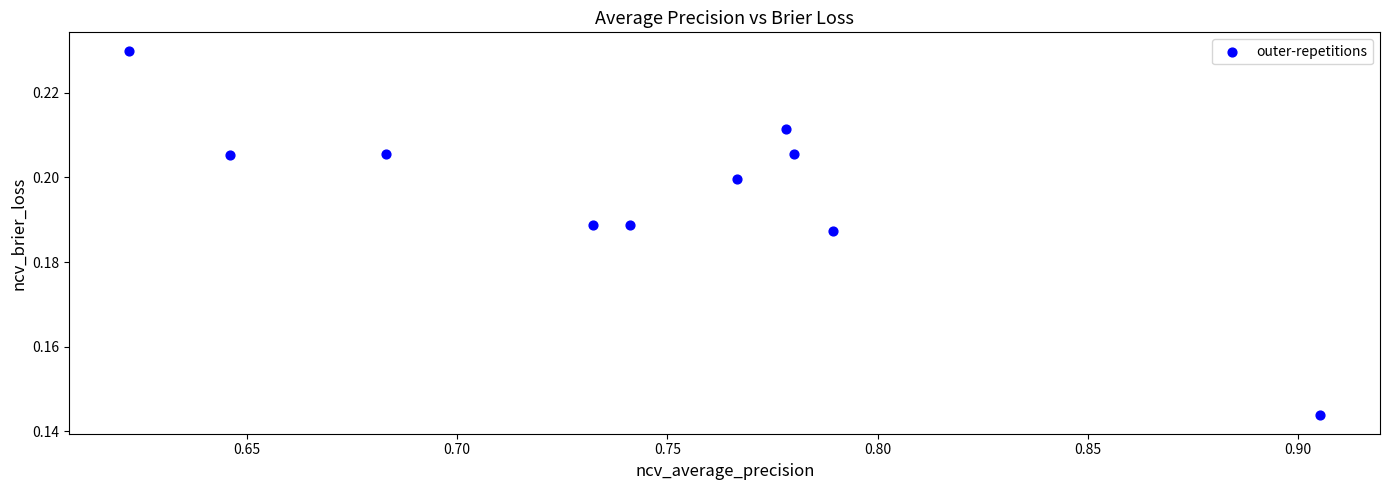

What is the range of X values (max minus min)?

0.3